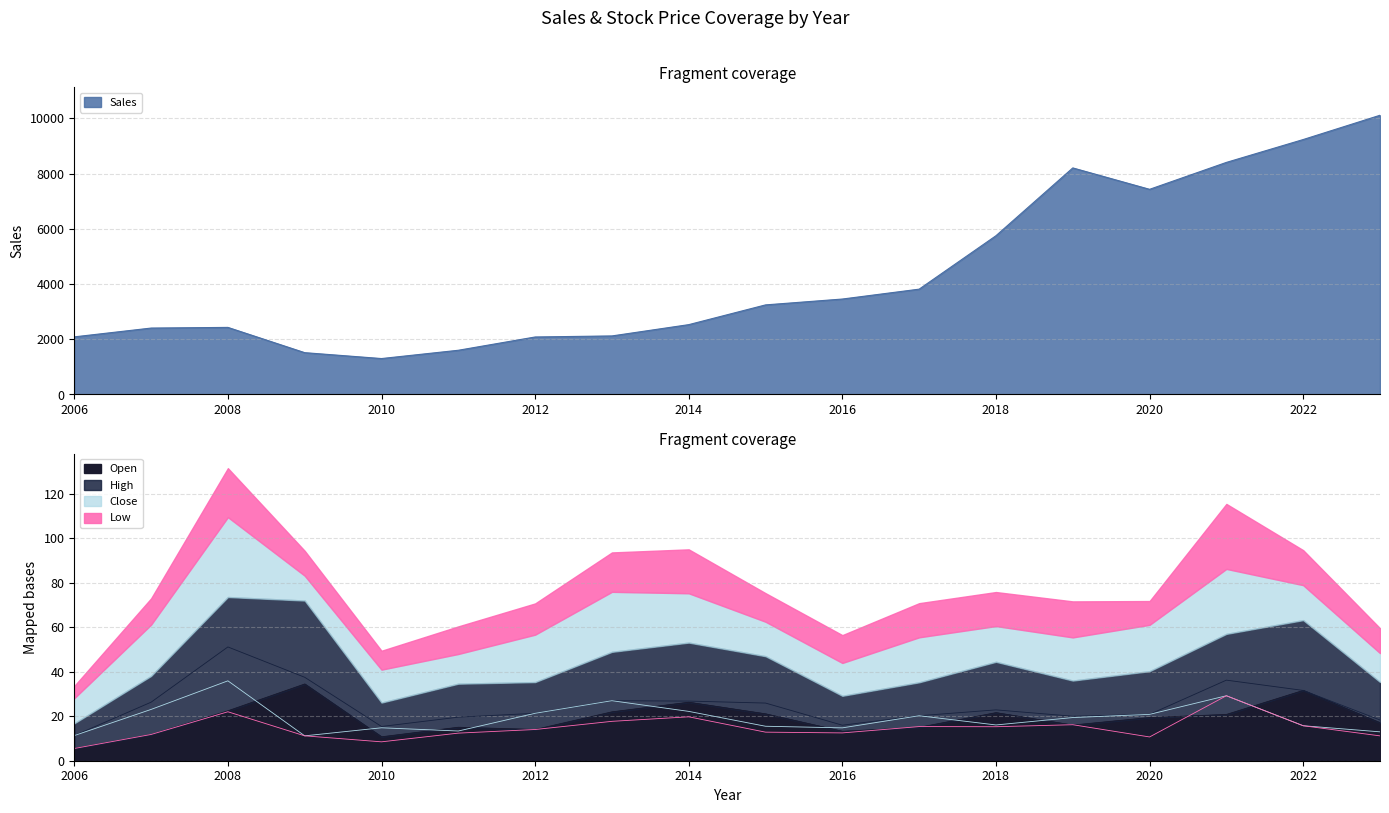

Reading left to right, extract all data points from this chart.

Sales: 2006=2087.0	2007=2406.0	2008=2430.0	2009=1515.0	2010=1302.0	2011=1602.0	2012=2083.0	2013=2121.0	2014=2530.0	2015=3245.0	2016=3457.0	2017=3815.0	2018=5750.0	2019=8205.0	2020=7430.0	2021=8405.0	2022=9233.0	2023=10112.0
Open: 2006=5.5	2007=11.8	2008=22.4	2009=34.5	2010=10.8	2011=15.0	2012=14.0	2013=22.0	2014=26.3	2015=21.1	2016=13.2	2017=15.0	2018=21.6	2019=16.0	2020=19.4	2021=20.8	2022=31.6	2023=17.1
High: 2006=11.3	2007=26.3	2008=51.1	2009=37.5	2010=15.4	2011=19.6	2012=21.3	2013=27.0	2014=26.8	2015=25.9	2016=16.0	2017=20.2	2018=22.9	2019=20.0	2020=20.8	2021=36.2	2022=31.6	2023=18.3
Low: 2006=5.5	2007=11.8	2008=22.0	2009=11.2	2010=8.5	2011=12.4	2012=14.0	2013=17.7	2014=19.7	2015=12.8	2016=12.5	2017=15.3	2018=15.3	2019=16.2	2020=10.7	2021=29.2	2022=15.7	2023=11.2
Close: 2006=11.3	2007=23.1	2008=35.9	2009=11.2	2010=14.8	2011=13.3	2012=21.3	2013=27.0	2014=22.2	2015=15.5	2016=14.8	2017=20.2	2018=16.1	2019=19.4	2020=20.8	2021=29.2	2022=15.7	2023=13.0